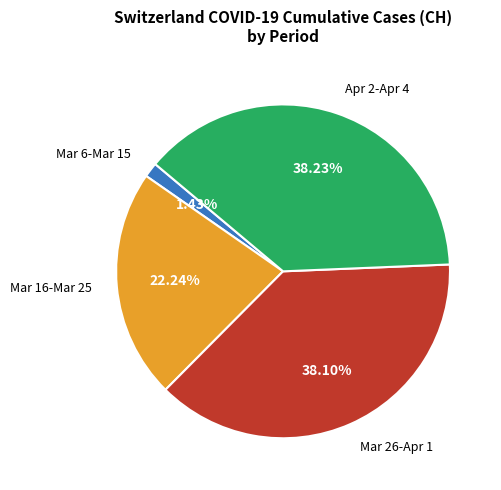

Between Mar 26-Apr 1 and Mar 6-Mar 15, which is larger?

Mar 26-Apr 1